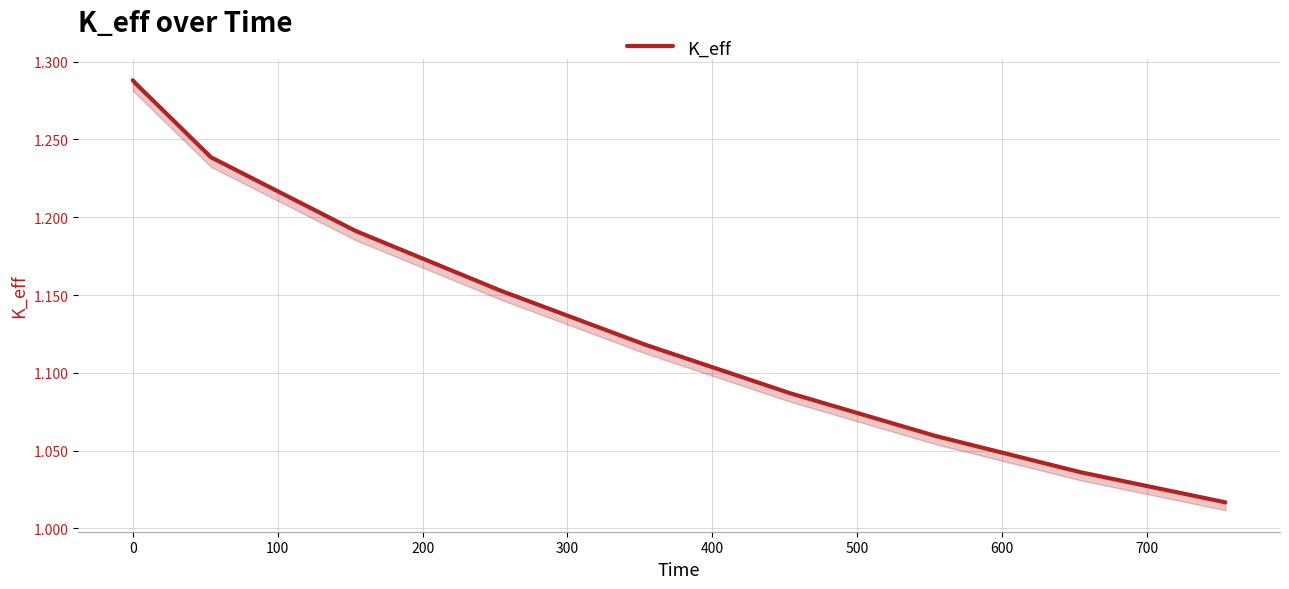

What is the difference between the maximum and minimum values?

0.3